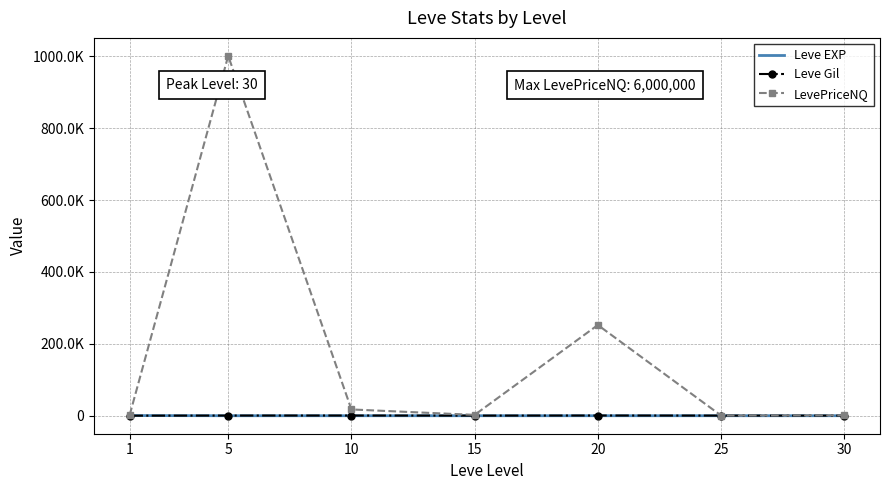

What are all the series names shown in the legend?

Leve EXP, Leve Gil, LevePriceNQ